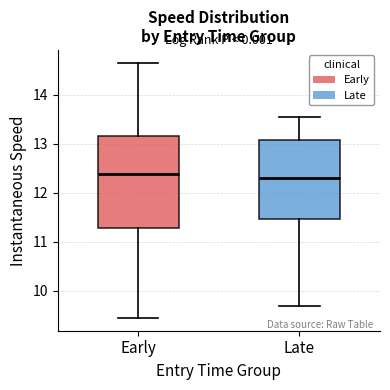

Where does the upper whisker of the box for Early end on the y-axis? The values are not printed on the chart, so give them approximately, as read against the axis.

14.7